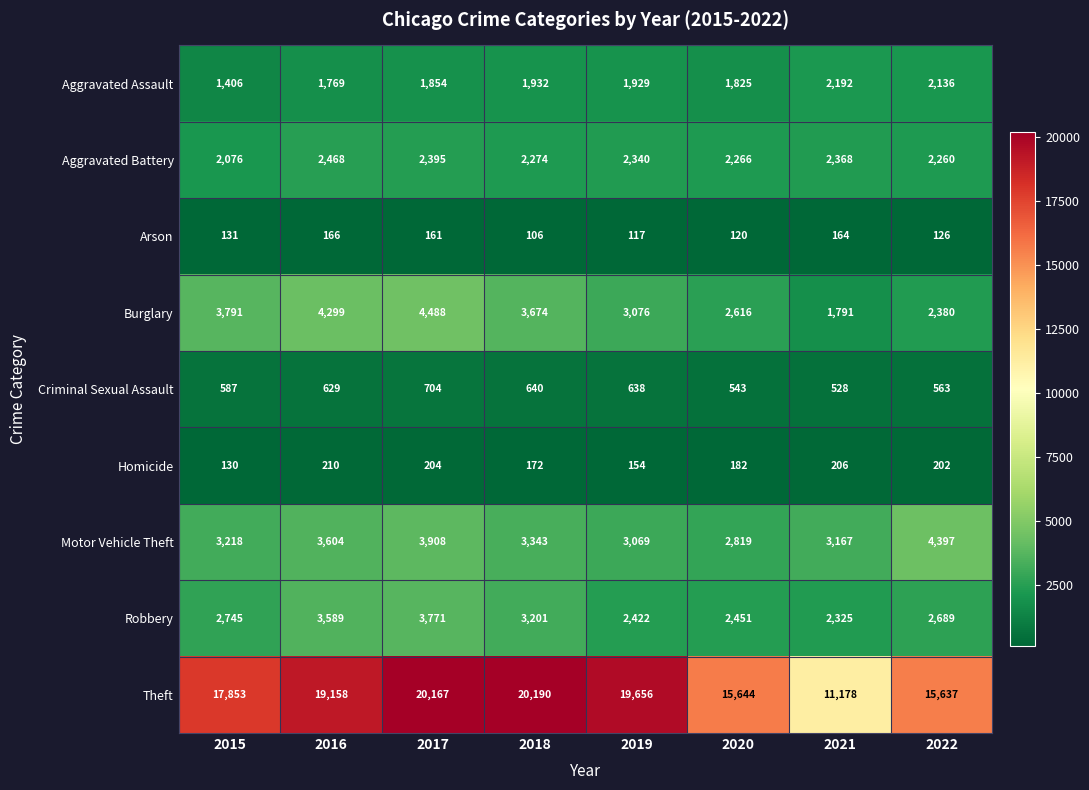

At which category is the sum across all series the highest?

2017